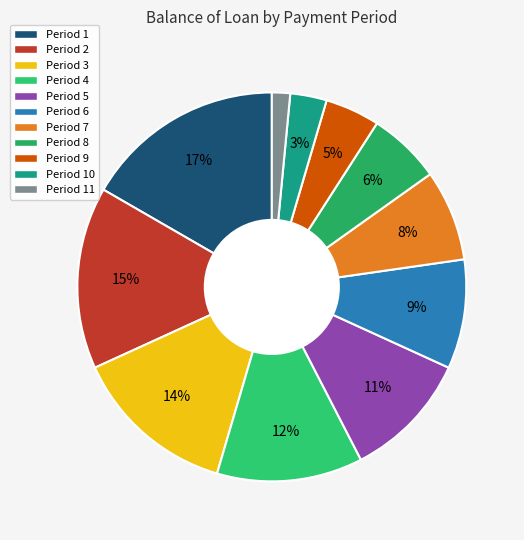

How many slices are in this pie chart?

11